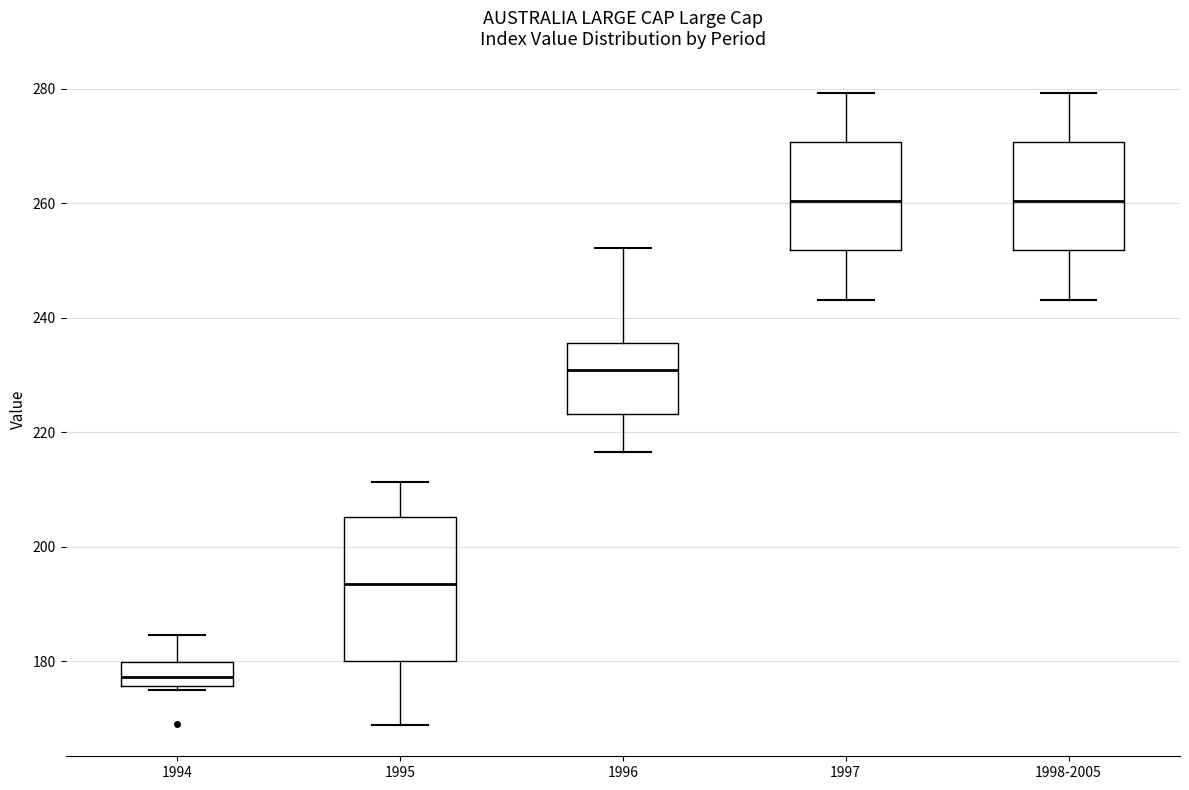

Which box is the tallest, from its lower edge to its upper edge?

1995